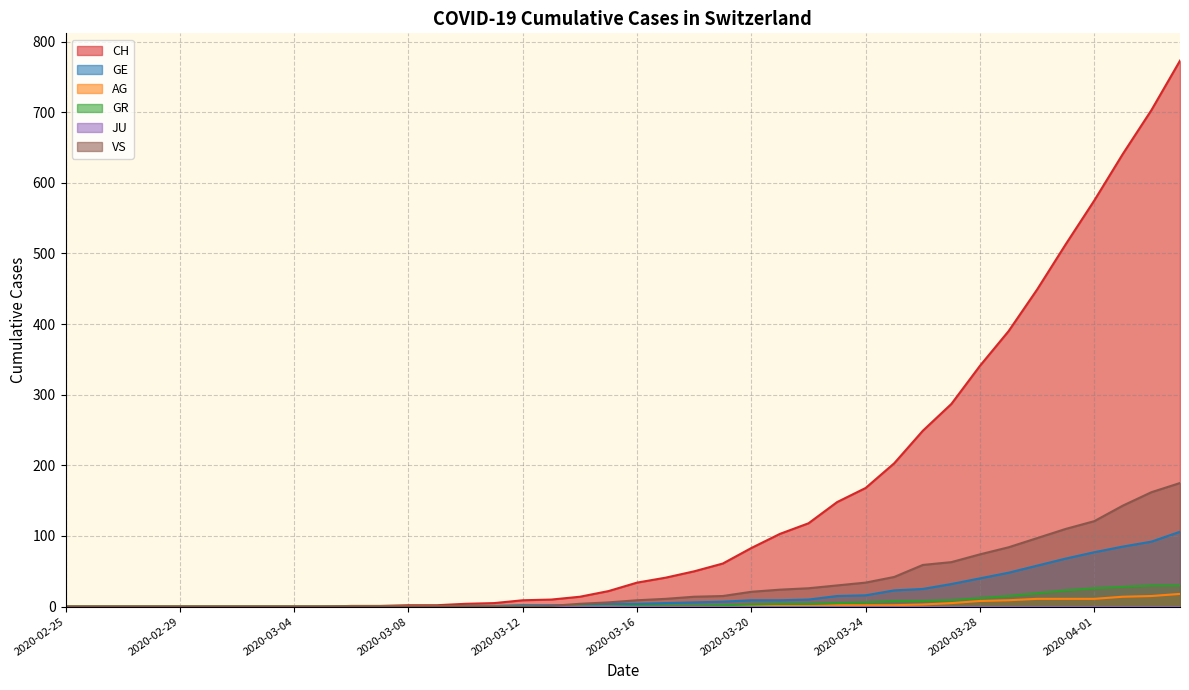

Which series has the largest range (max minus min)?

CH